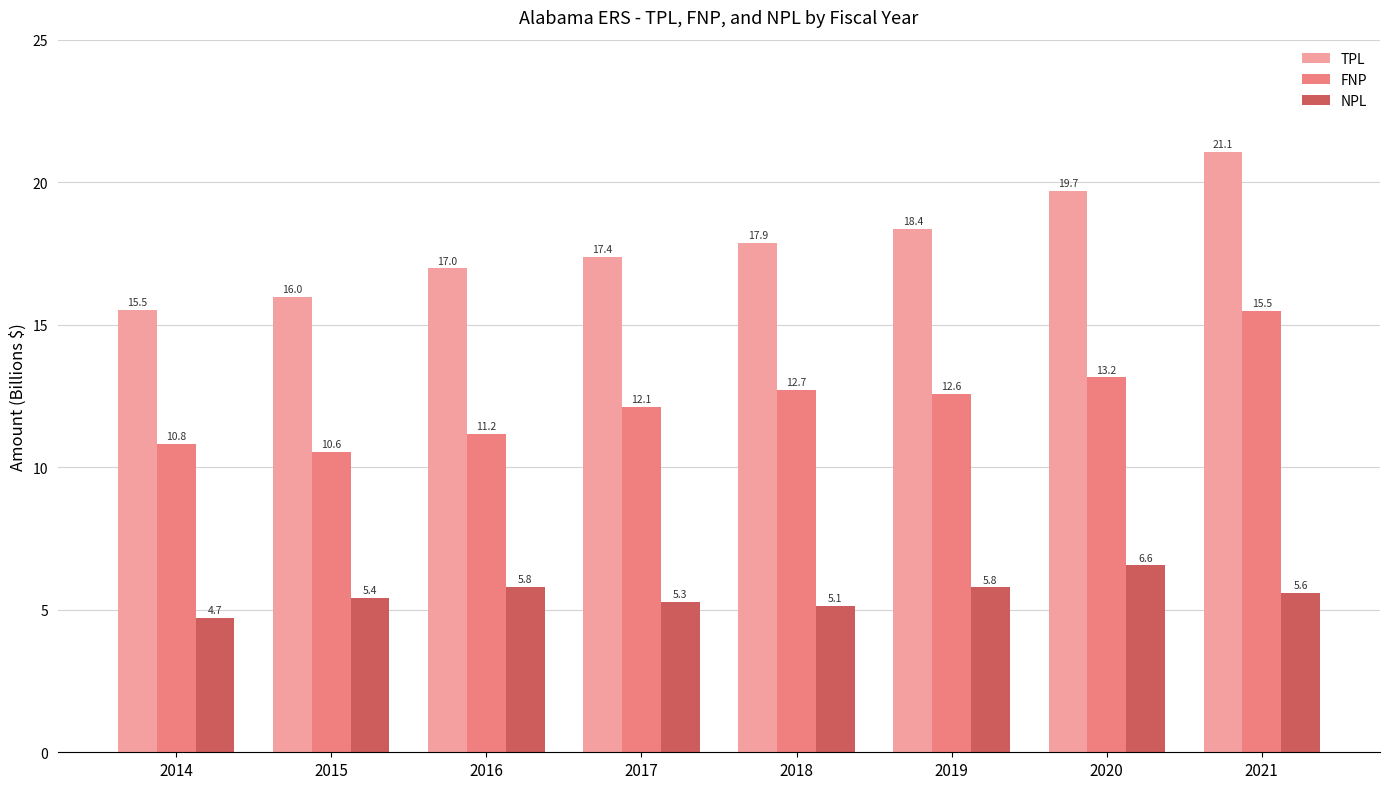

Which category has the highest value across all series?

2021